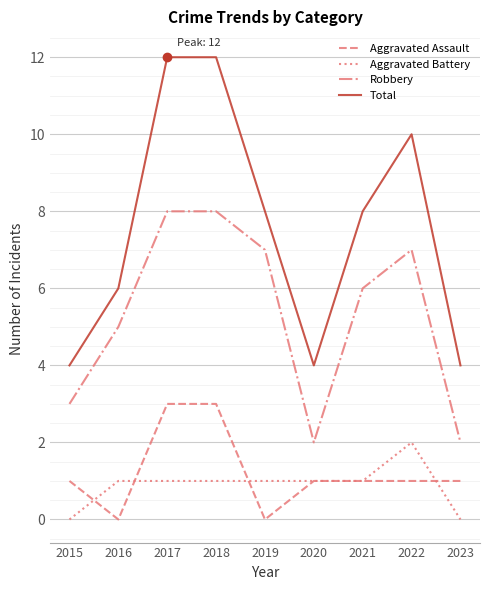

Does the chart have visible grid lines?

Yes